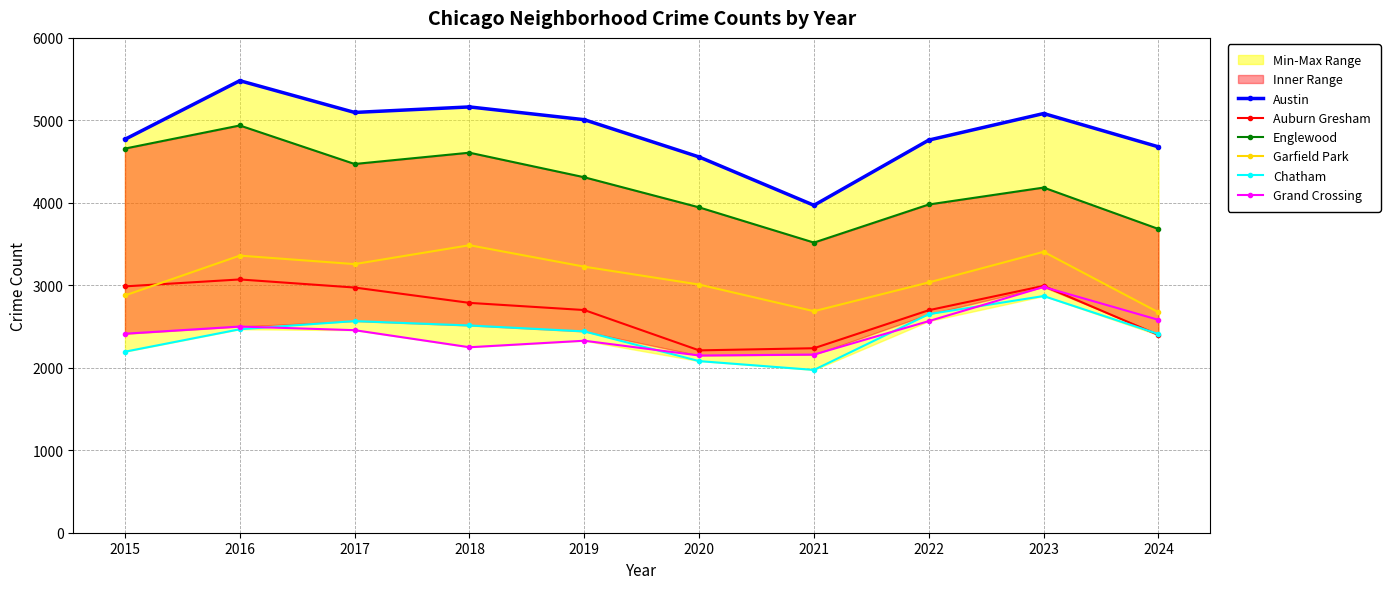

True or false: Garfield Park and Chatham intersect in this chart.

False